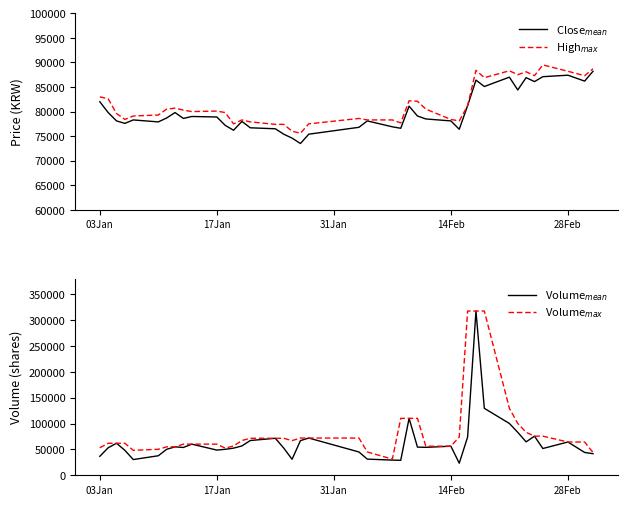

The value of Close$_{mean}$ at 13 is 131819. True or false?

False